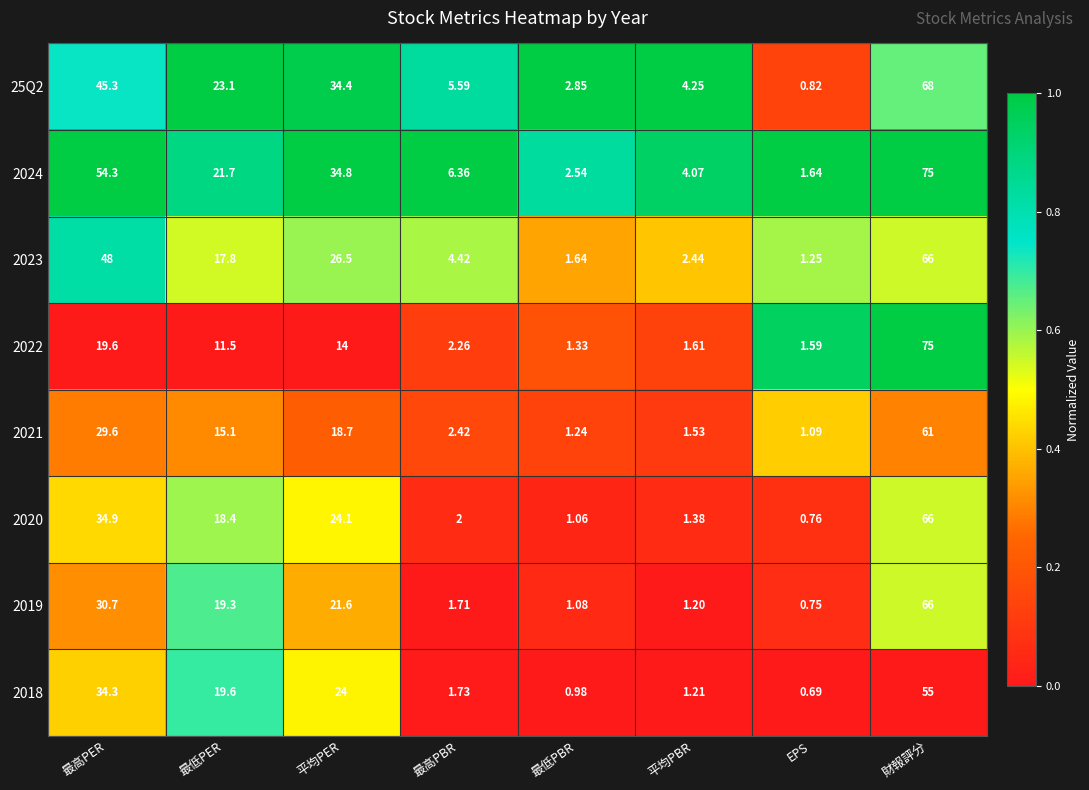

List the labels in order of 2022 value, smallest first.

最低PBR, EPS, 平均PBR, 最高PBR, 最低PER, 平均PER, 最高PER, 財報評分